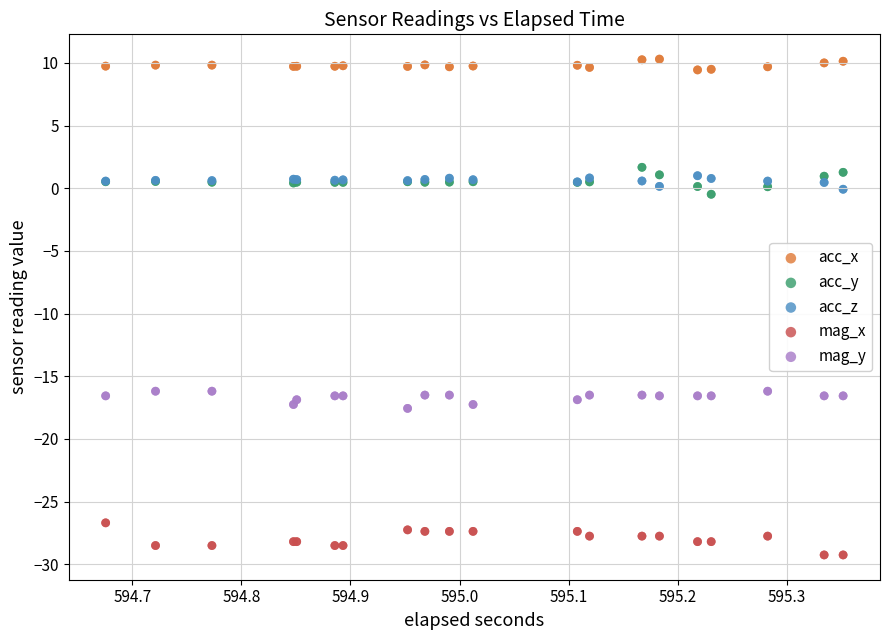

Which series reaches the maximum Y coordinate?

acc_x